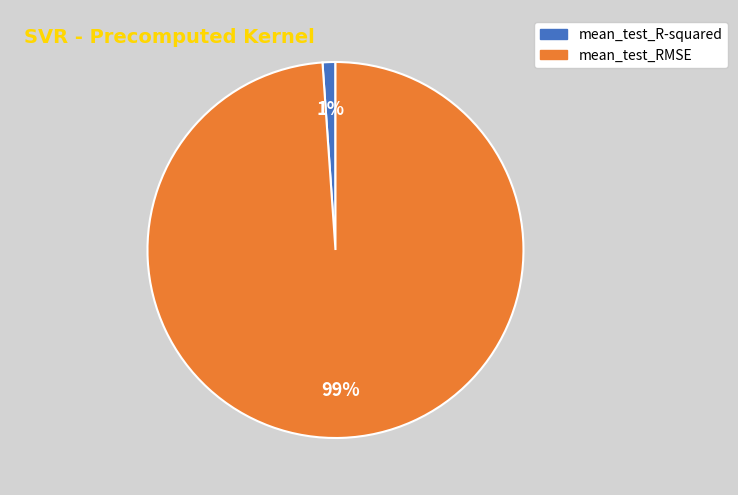

Combined, do mean_test_R-squared and mean_test_RMSE account for over 50%?

Yes